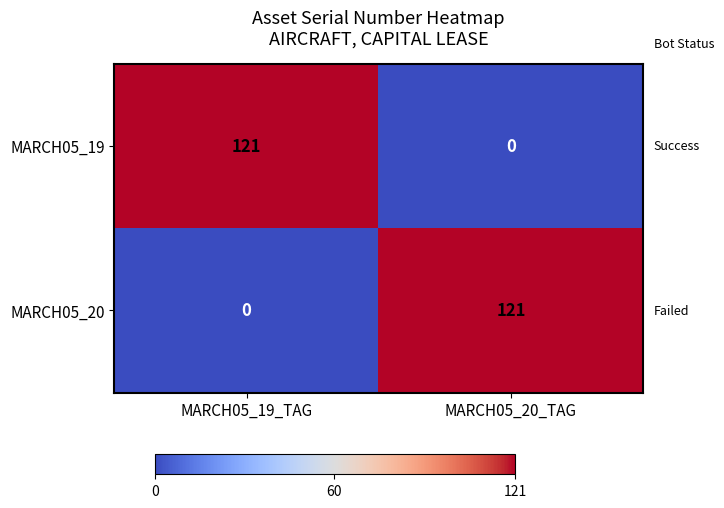

At which label does MARCH05_20 reach its peak?

MARCH05_20_TAG